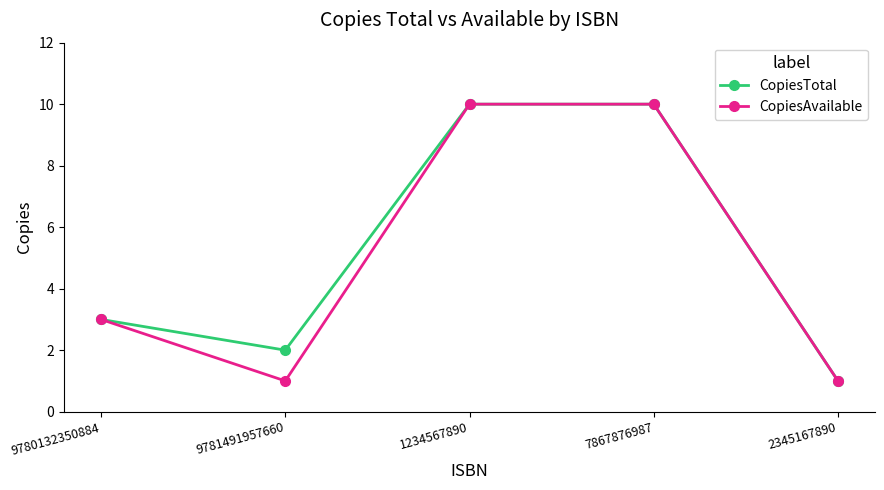

At which label is CopiesTotal closest to 5?

9780132350884